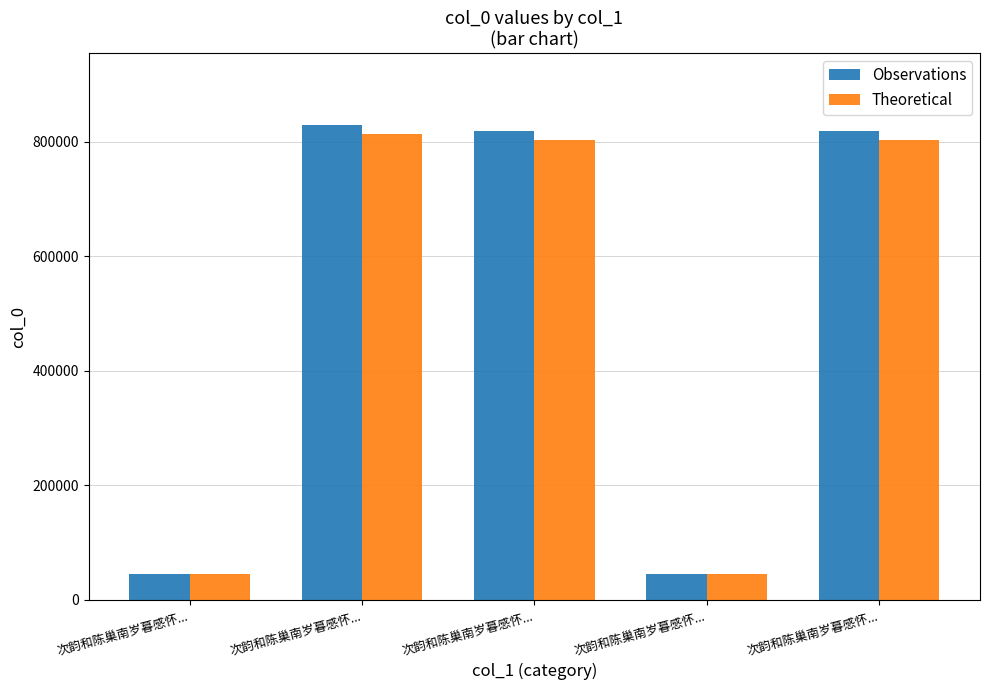

List the series in order of their peak value, highest first.

Observations, Theoretical